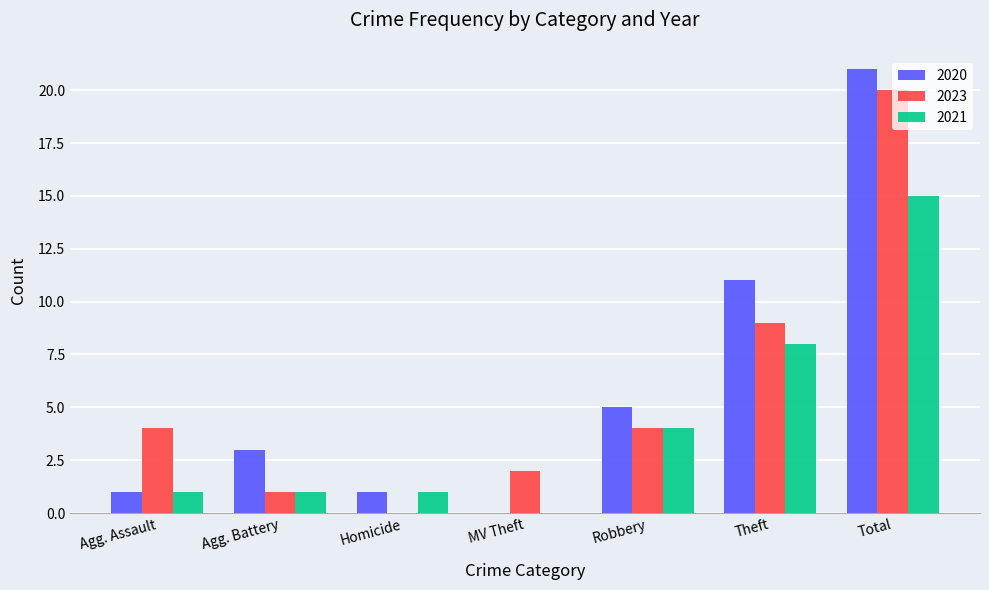

True or false: 2020 has a value of 1 at Agg. Assault.

True